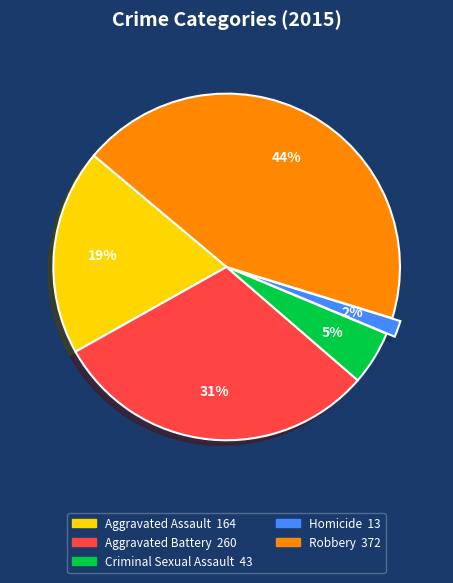

True or false: Aggravated Assault accounts for 25% of the total.

False